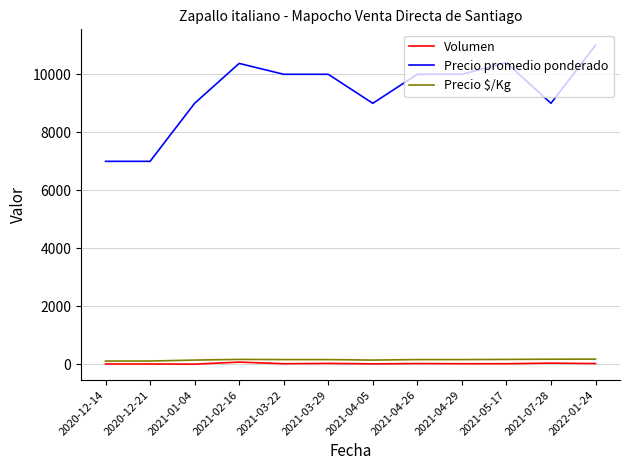

True or false: Volumen and Precio promedio ponderado intersect in this chart.

False